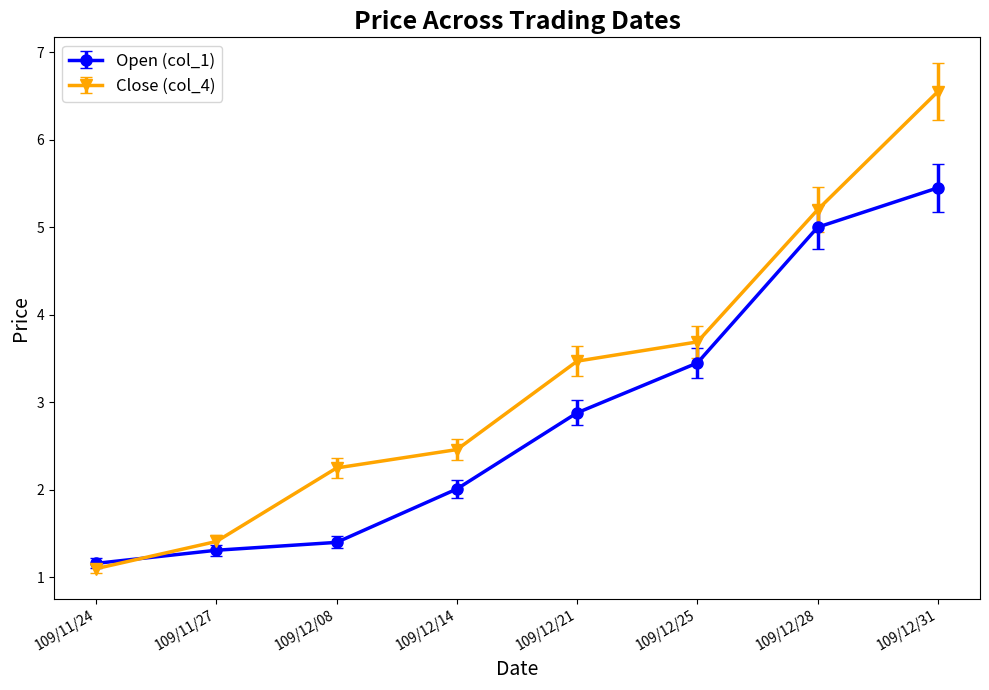

What are all the series names shown in the legend?

Open (col_1), Close (col_4)